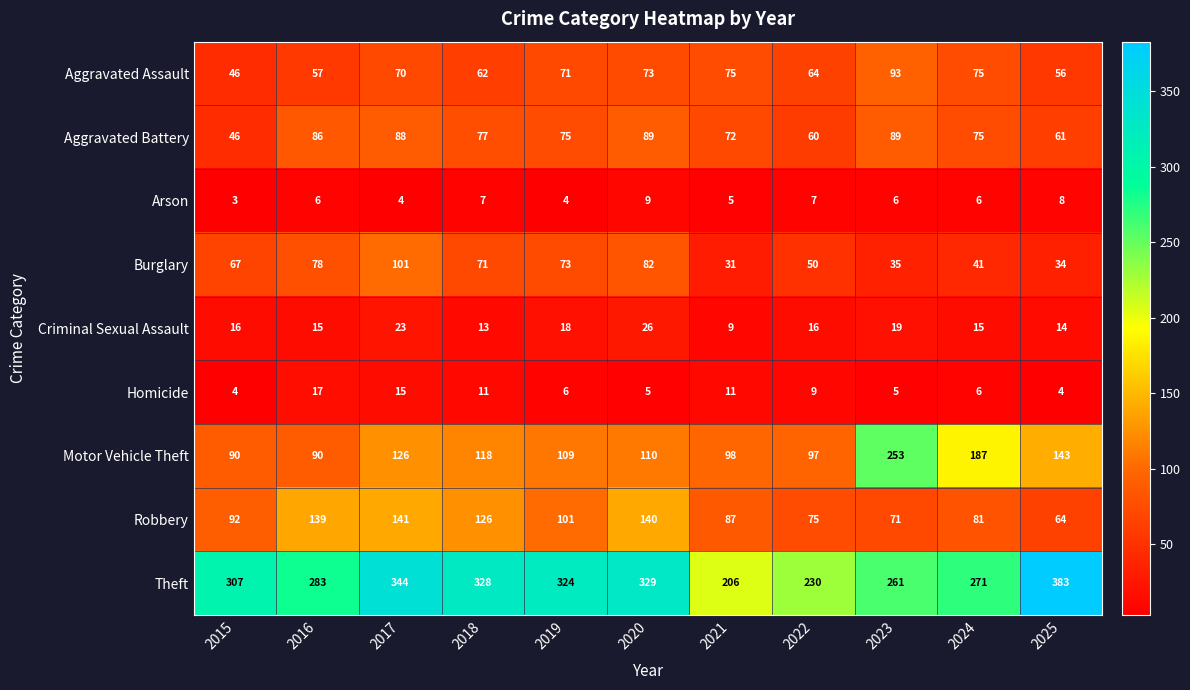

How many distinct data groups are displayed?

9